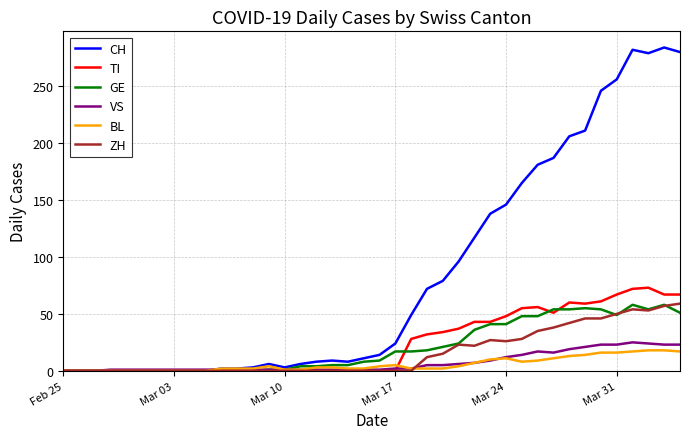

Which series has the largest range (max minus min)?

CH